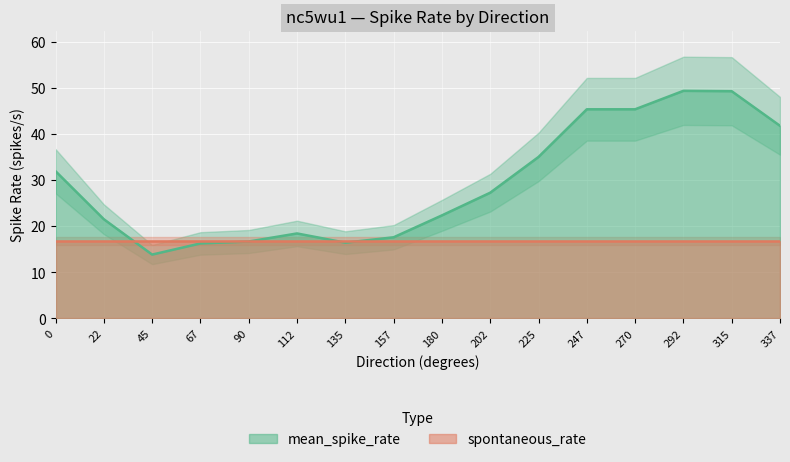

Which has a higher value, 45 or 90?

90